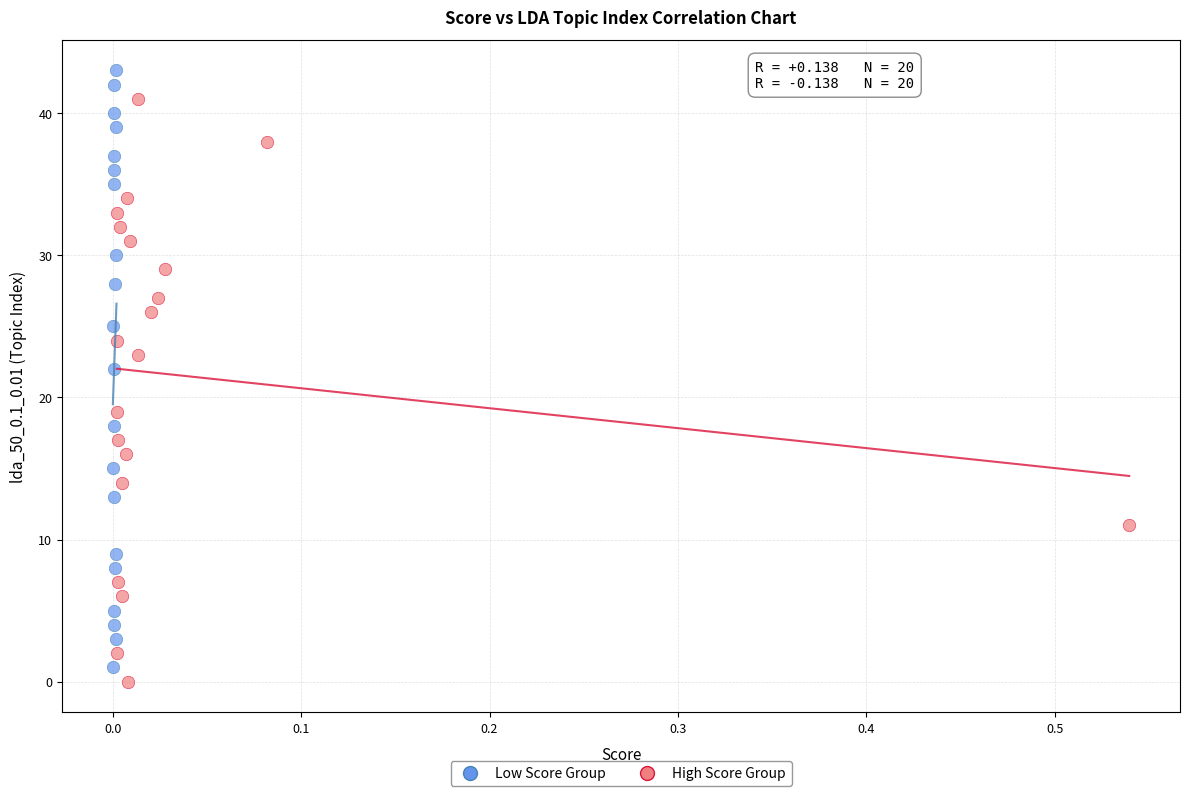

Which series contains the highest Y value?

Low Score Group